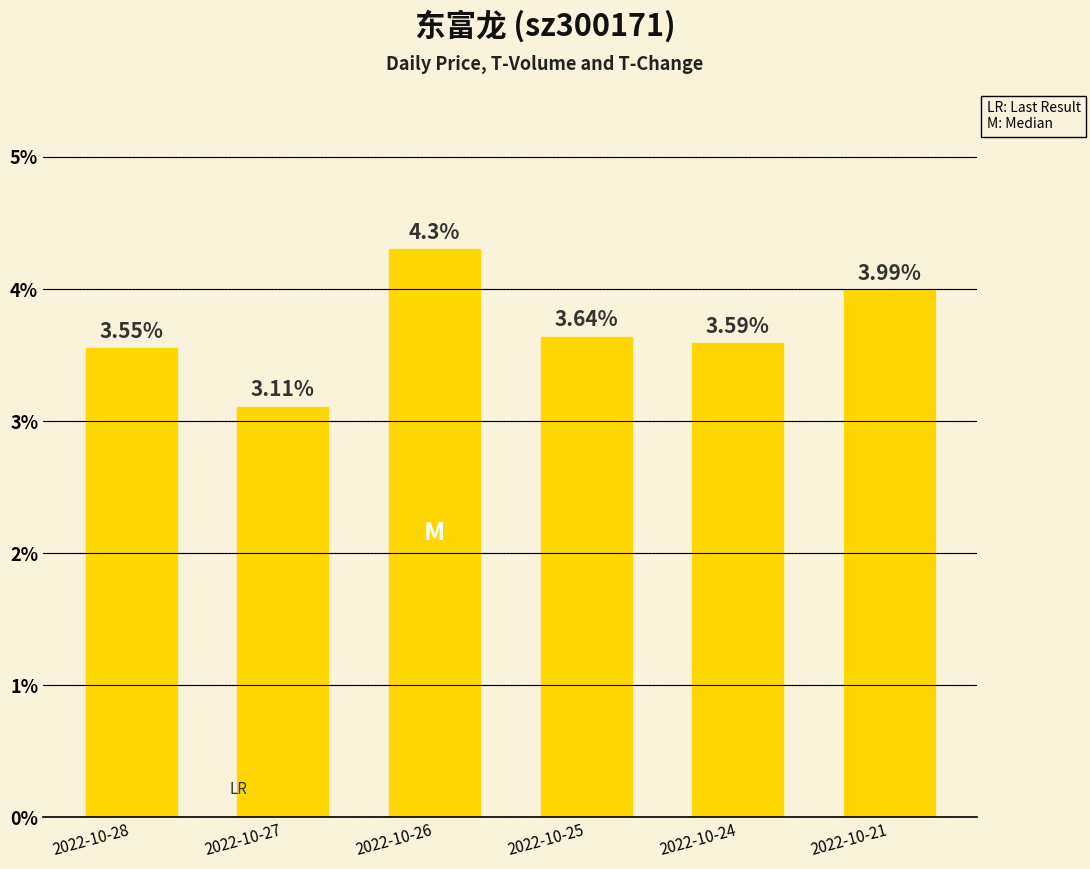

What is the change in value from 2022-10-28 to 2022-10-27?

-0.4